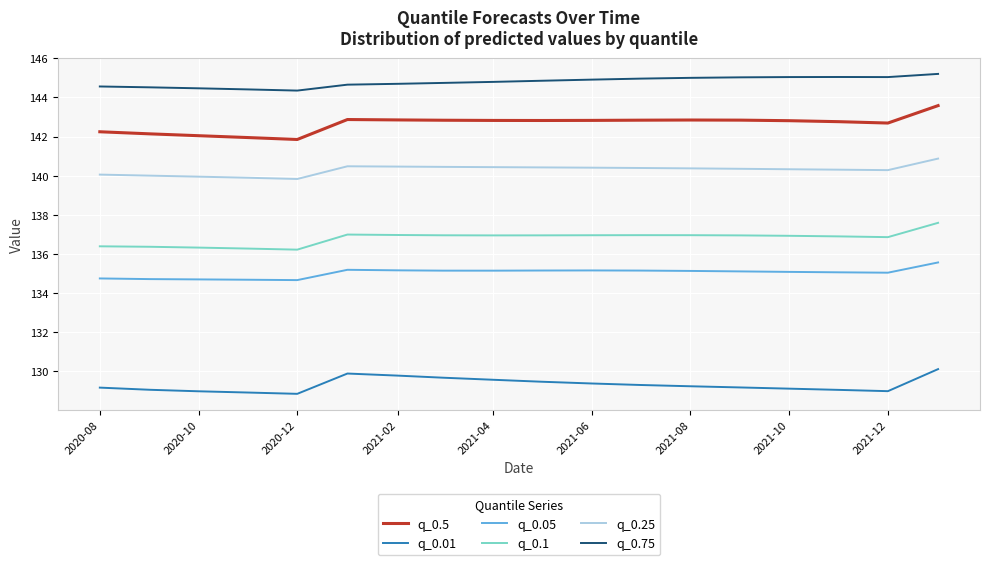

What is the maximum value for q_0.01?

130.1